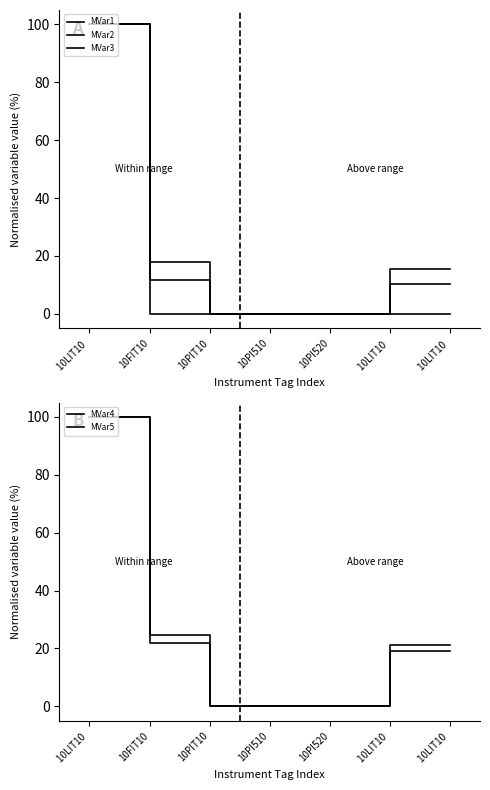

True or false: MVar5 and MVar2 intersect in this chart.

False